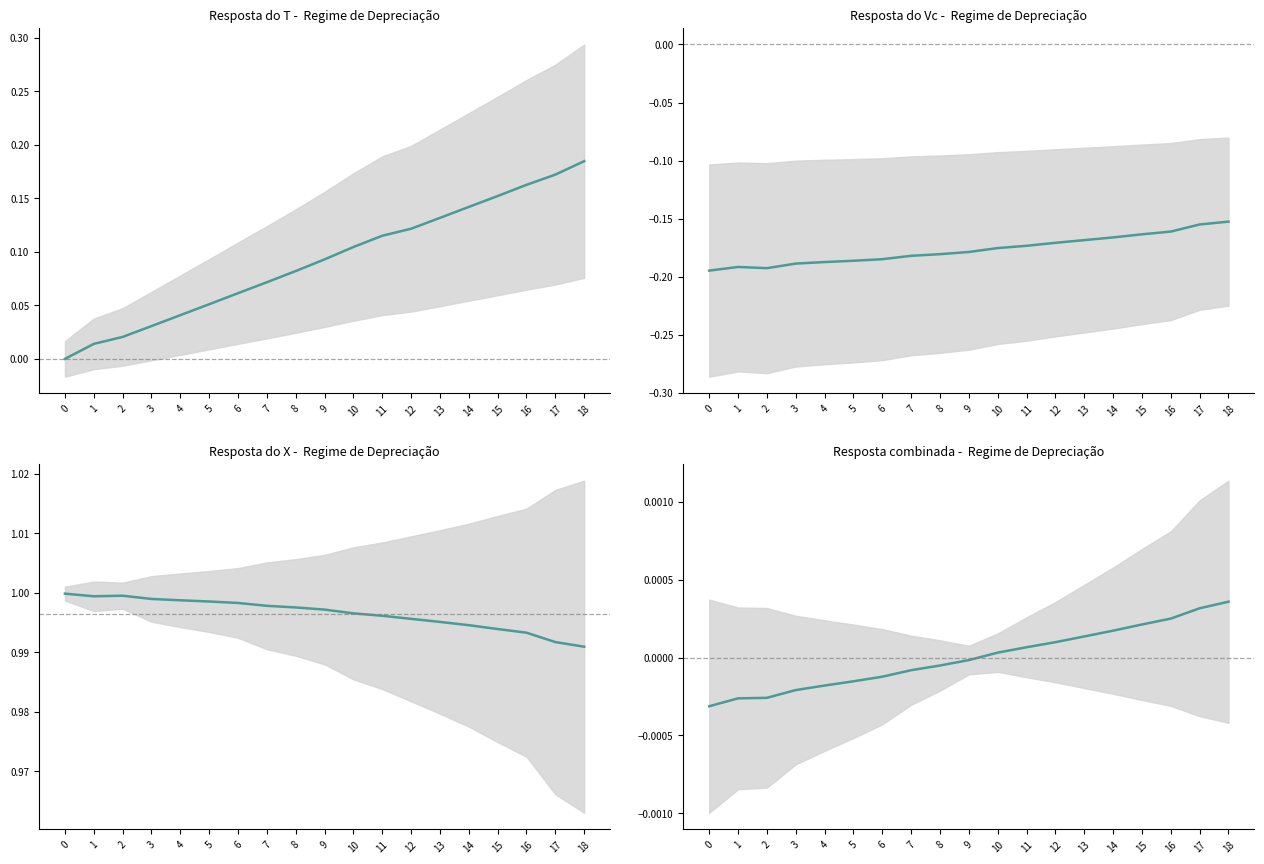

What are all the series names shown in the legend?

T, Vc, X, T+Vc combined